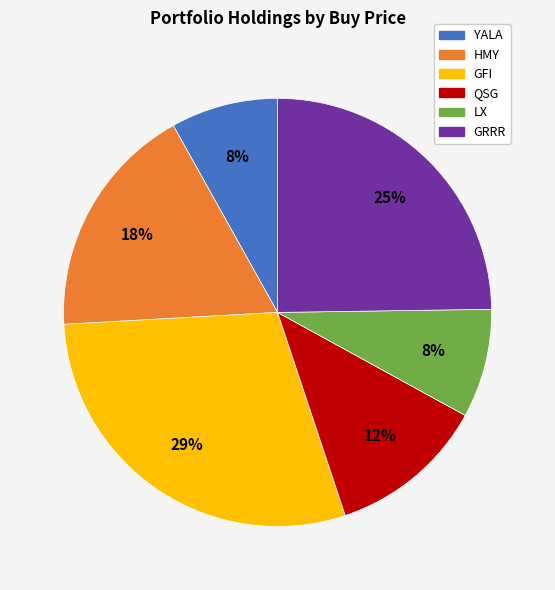

To the nearest percent, what portion does GFI represent?

29%